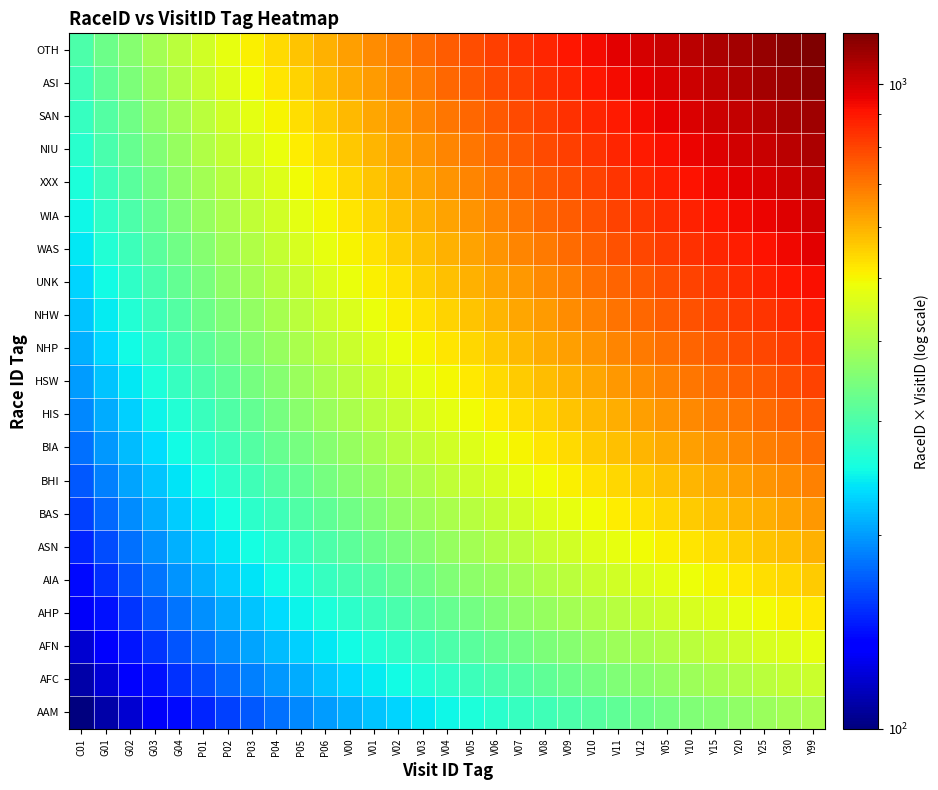

Rank the series at V04 from lowest to highest value.

AAM, AFC, AFN, AHP, AIA, ASN, BAS, BHI, BIA, HIS, HSW, NHP, NHW, UNK, WAS, WIA, XXX, NIU, SAN, ASI, OTH